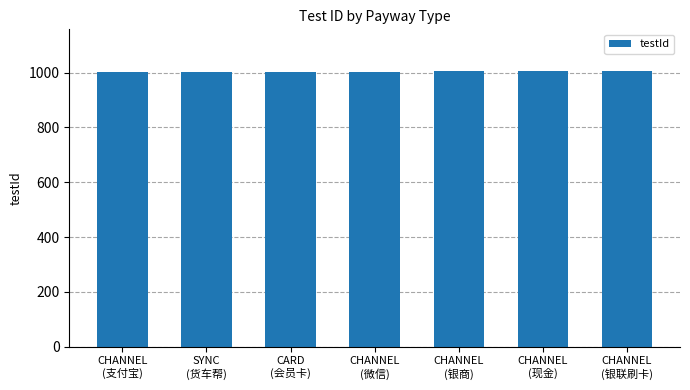

What is the value of the 1st bar from the left?

1001